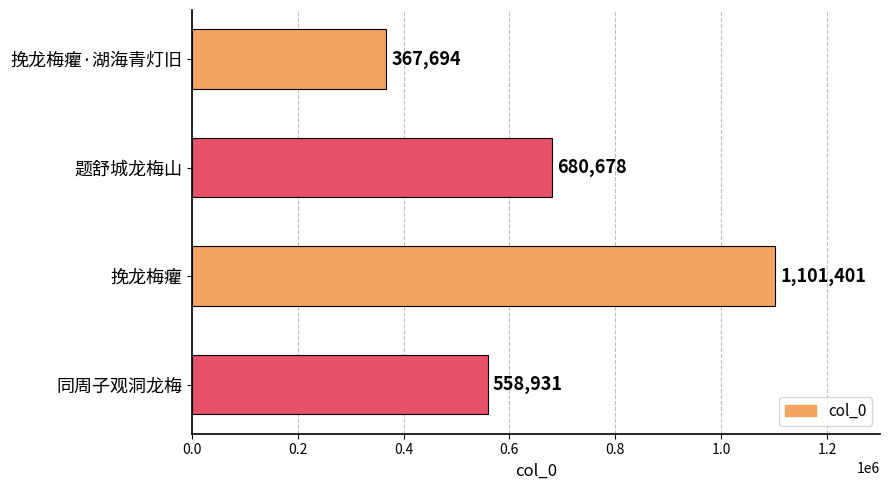

What is the smallest value displayed?

367694